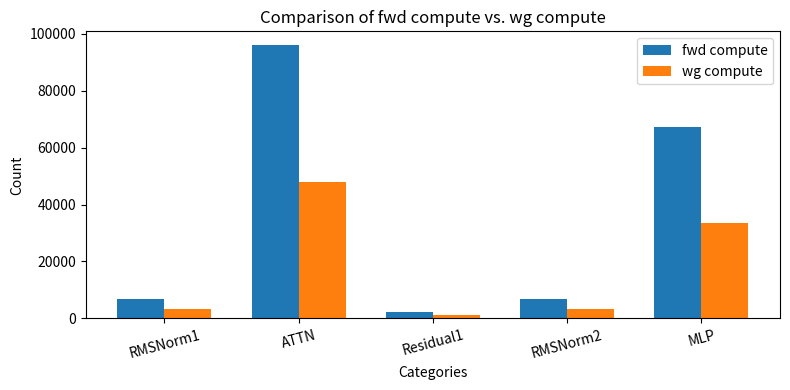

The value of wg compute at MLP is 46815.8. True or false?

False